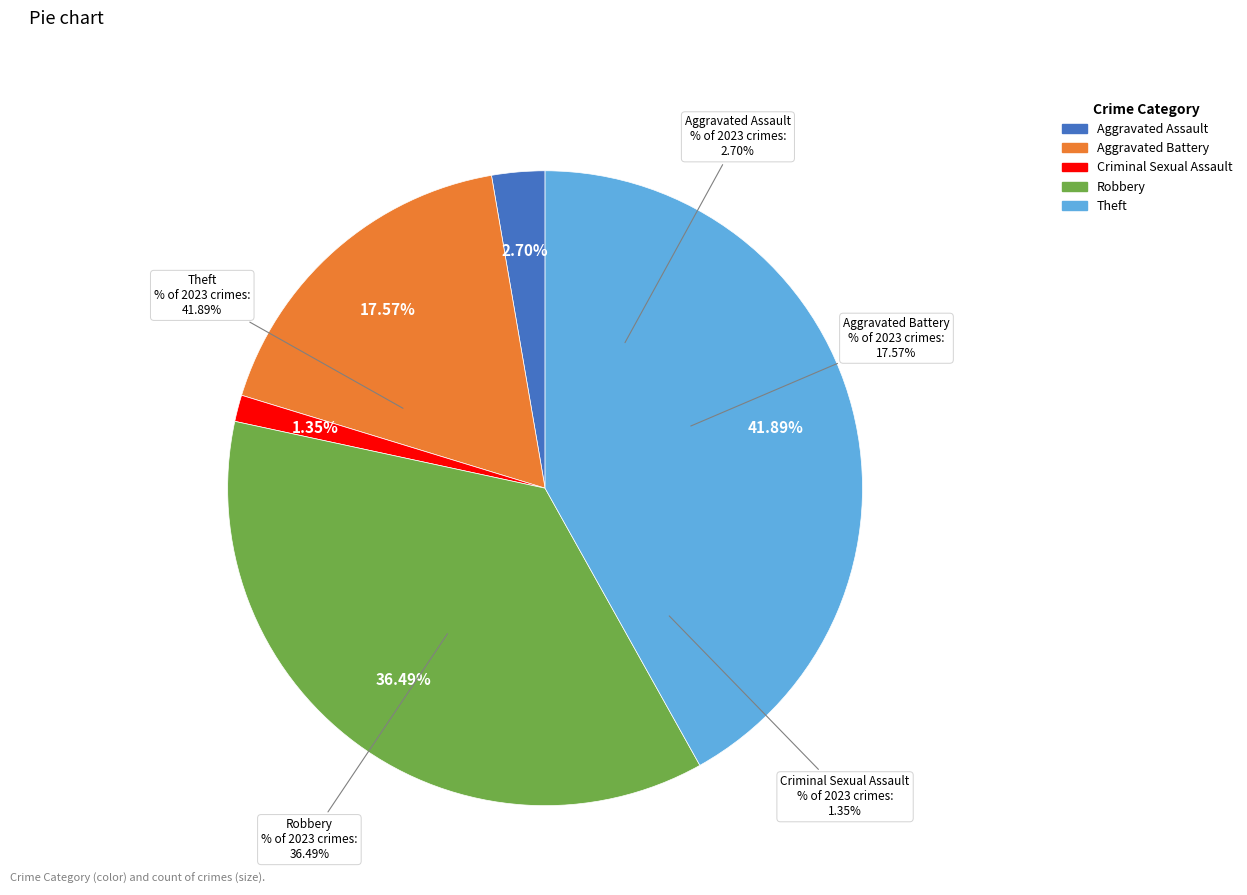

How many segments does this pie chart have?

5